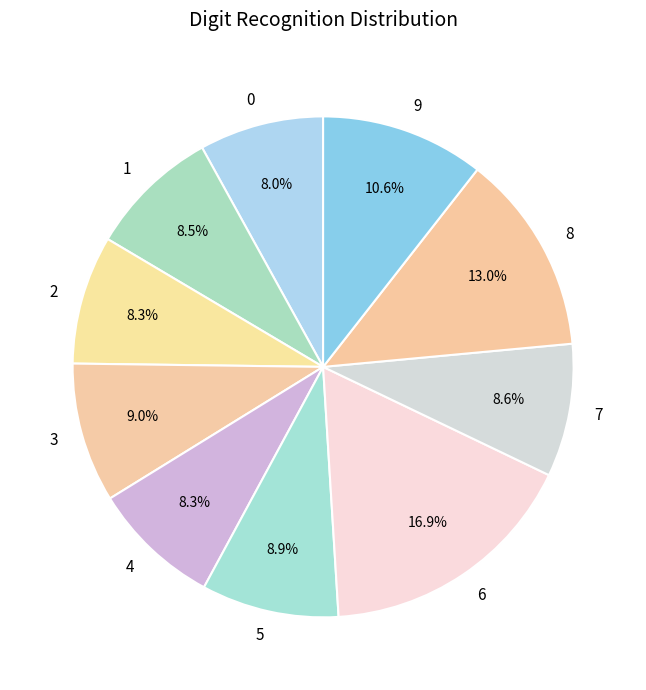

Is 5 the majority of the pie?

No